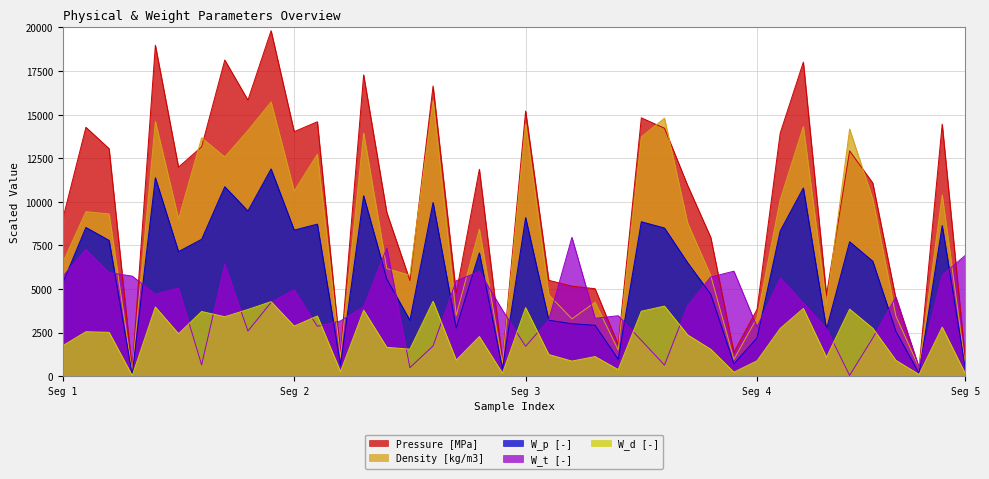

Which series has the widest spread of values?

Pressure [MPa]